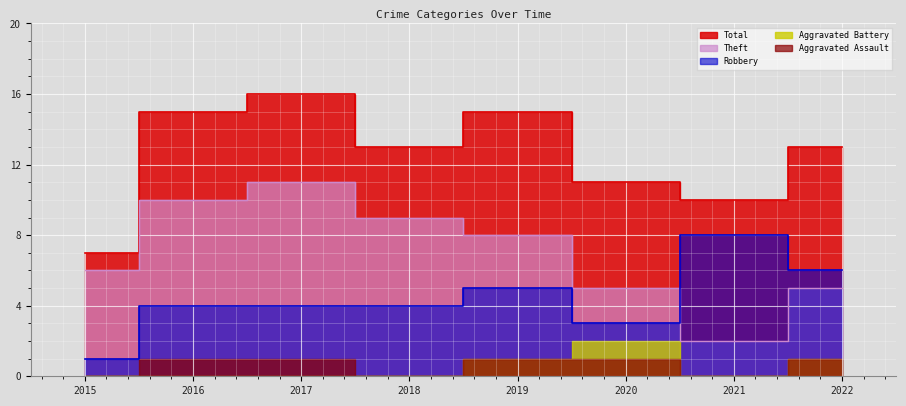

Which series ends up on top after the final intersection of Theft and Robbery?

Robbery